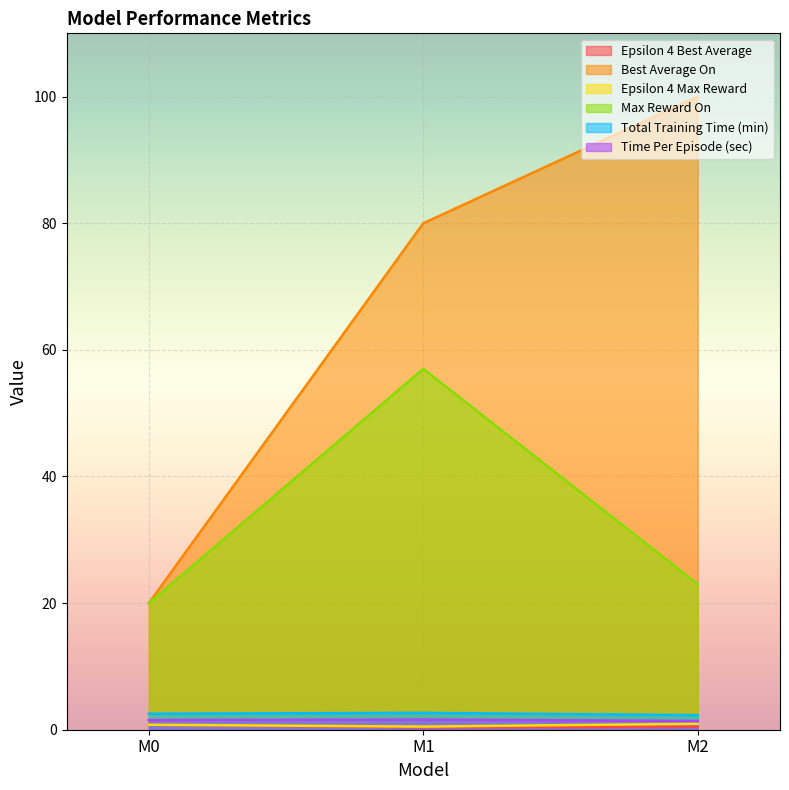

Which series has the largest total across all categories?

Best Average On